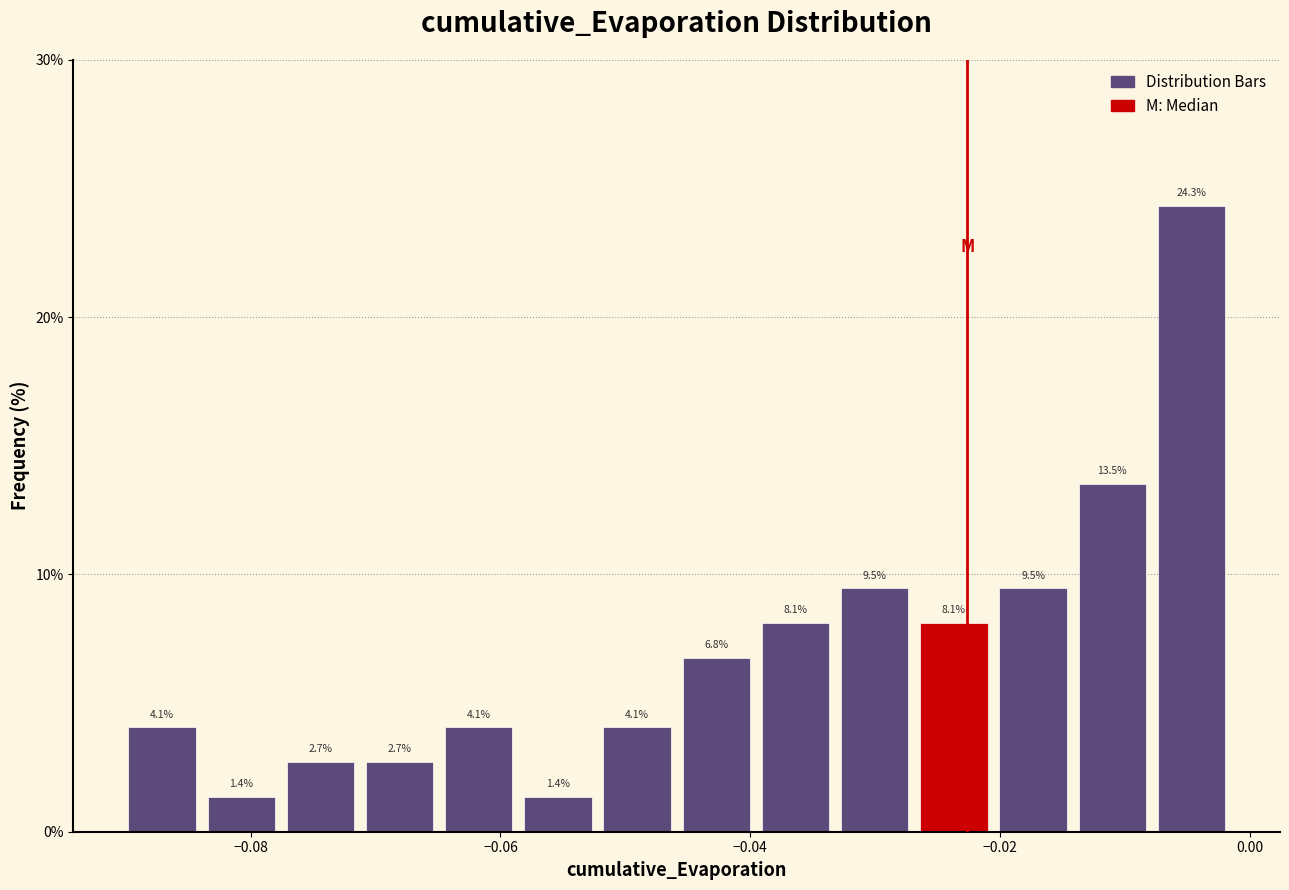

Read against the x-axis, roughly where is the centre of the tallest bar?

-0.004